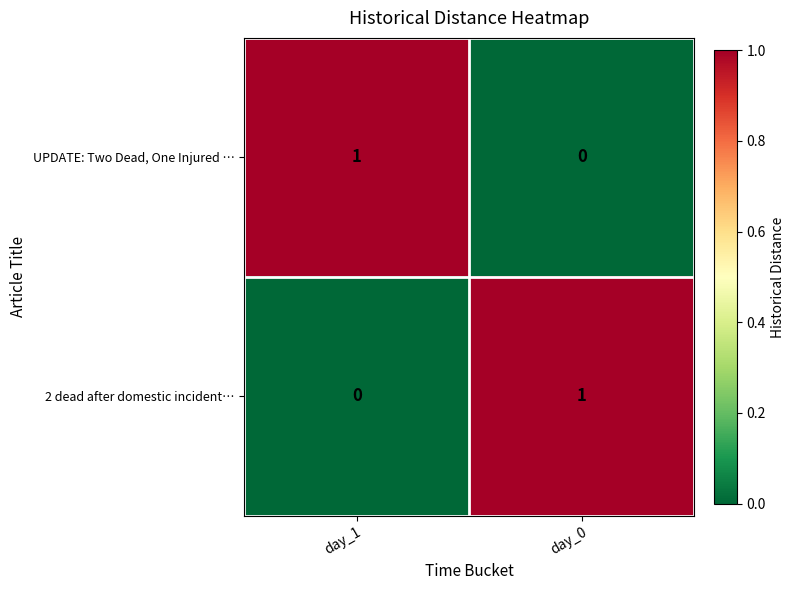

Reading right to left, list all the values displayed in this chart.

UPDATE: Two Dead, One Injured …: 0	1
2 dead after domestic incident…: 1	0